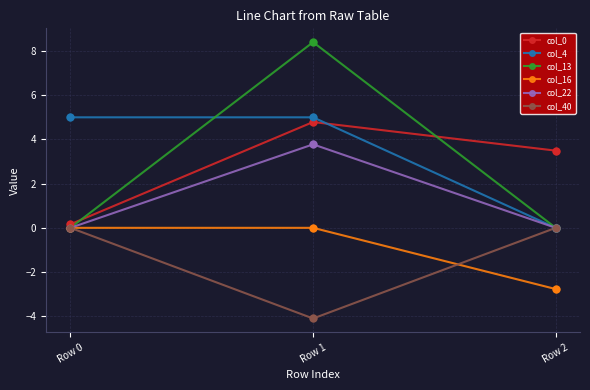

Which series has the largest total across all categories?

col_4